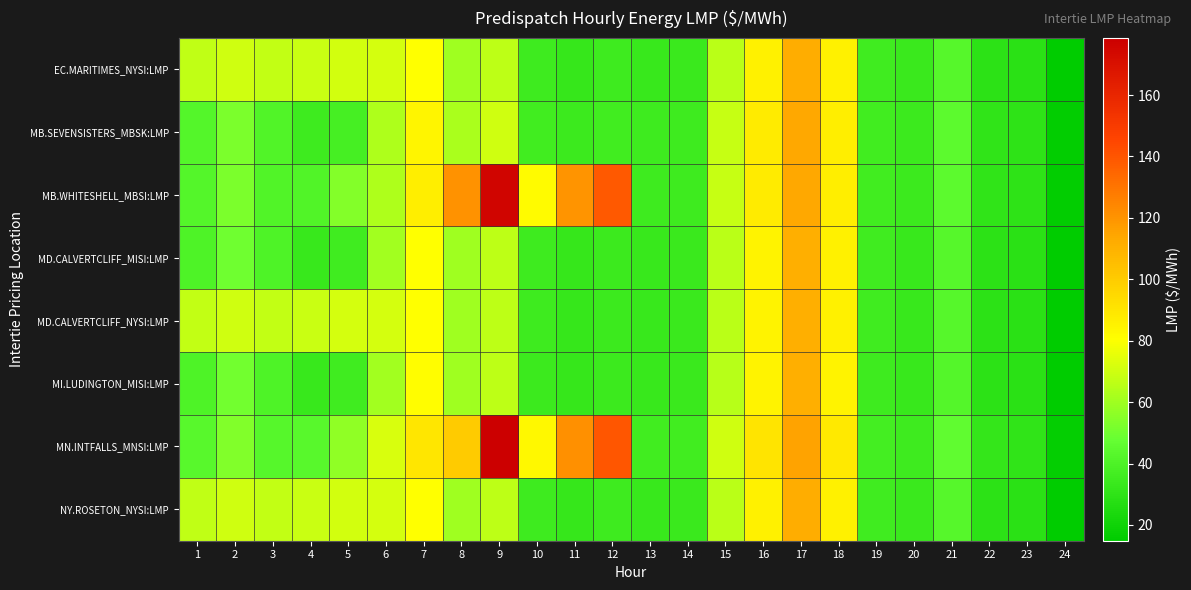

Reading right to left, transcribe all the data shown in this chart.

EC.MARITIMES_NYSI:LMP: 24=14.9	23=28.5	22=29.3	21=42.6	20=33.5	19=35.5	18=85.7	17=111.7	16=85.5	15=65.5	14=33.8	13=33.3	12=34.7	11=32.4	10=34.8	9=66.6	8=60.0	7=80.2	6=71.2	5=71.1	4=68.9	3=67.5	2=70.1	1=67.2
MB.SEVENSISTERS_MBSK:LMP: 24=15.7	23=29.9	22=30.7	21=44.4	20=34.2	19=36.2	18=86.9	17=113.5	16=88.3	15=68.3	14=35.2	13=34.9	12=36.4	11=34.1	10=36.4	9=69.9	8=62.5	7=84.5	6=63.0	5=37.6	4=34.9	3=41.6	2=52.2	1=41.9
MB.WHITESHELL_MBSI:LMP: 24=15.7	23=29.9	22=30.7	21=44.4	20=34.2	19=36.2	18=86.9	17=113.5	16=88.4	15=68.3	14=35.3	13=34.9	12=138.7	11=120.0	10=81.5	9=176.0	8=120.4	7=87.1	6=63.4	5=54.4	4=41.3	3=41.6	2=52.2	1=41.9
MD.CALVERTCLIFF_MISI:LMP: 24=14.9	23=28.5	22=29.2	21=42.5	20=33.3	19=35.4	18=85.3	17=111.3	16=85.2	15=65.4	14=33.7	13=33.2	12=34.7	11=32.4	10=34.8	9=66.6	8=60.1	7=80.6	6=60.6	5=35.8	4=33.1	3=40.0	2=50.0	1=40.0
MD.CALVERTCLIFF_NYSI:LMP: 24=14.9	23=28.5	22=29.2	21=42.5	20=33.3	19=35.4	18=85.3	17=111.3	16=85.2	15=65.4	14=33.7	13=33.2	12=34.7	11=32.4	10=34.8	9=66.6	8=60.1	7=80.6	6=71.5	5=71.2	4=69.2	3=67.7	2=70.4	1=67.4
MI.LUDINGTON_MISI:LMP: 24=14.9	23=28.4	22=29.1	21=42.2	20=33.1	19=35.3	18=85.0	17=111.0	16=85.0	15=65.2	14=33.5	13=33.1	12=34.6	11=32.4	10=34.6	9=66.6	8=60.1	7=80.9	6=60.9	5=35.9	4=33.3	3=40.0	2=50.3	1=40.2
MN.INTFALLS_MNSI:LMP: 24=16.2	23=30.8	22=31.9	21=45.9	20=35.0	19=37.0	18=88.7	17=115.1	16=90.6	15=70.1	14=36.4	13=36.1	12=140.0	11=121.2	10=82.8	9=178.6	8=100.5	7=90.0	6=72.4	5=56.6	4=43.4	3=42.9	2=53.8	1=43.5
NY.ROSETON_NYSI:LMP: 24=14.9	23=28.5	22=29.3	21=42.6	20=33.5	19=35.5	18=85.7	17=111.7	16=85.5	15=65.5	14=33.8	13=33.3	12=34.7	11=32.4	10=34.8	9=66.6	8=60.0	7=80.2	6=71.2	5=71.1	4=68.9	3=67.5	2=70.1	1=67.2